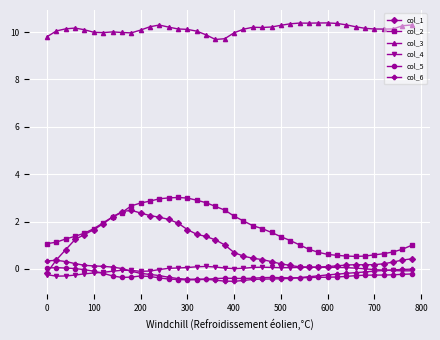

Does the chart display data point markers on the line(s)?

Yes